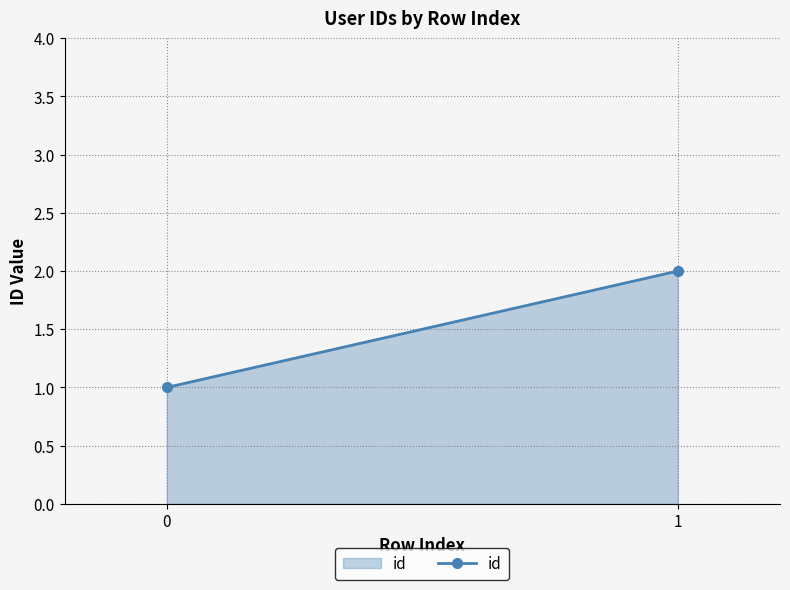

Rank the categories by value from lowest to highest.

0, 1